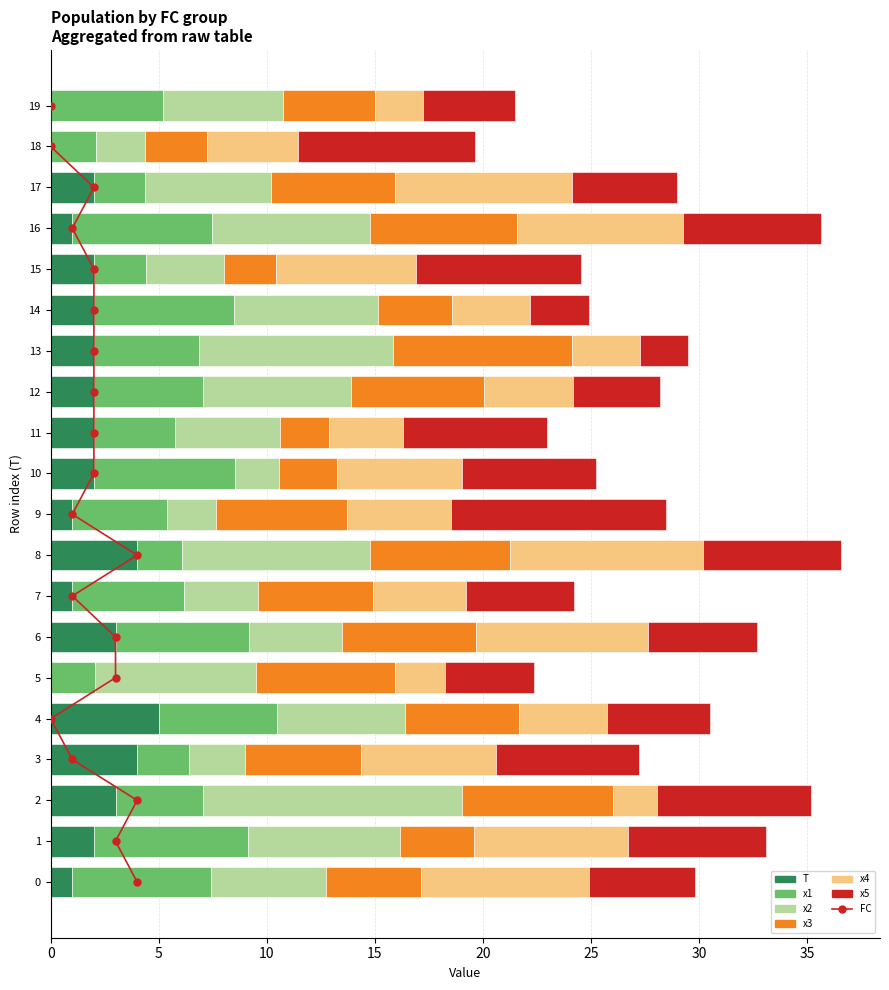

At 7, list the series in order from largest to smallest.

x3, x1, x5, x4, x2, T